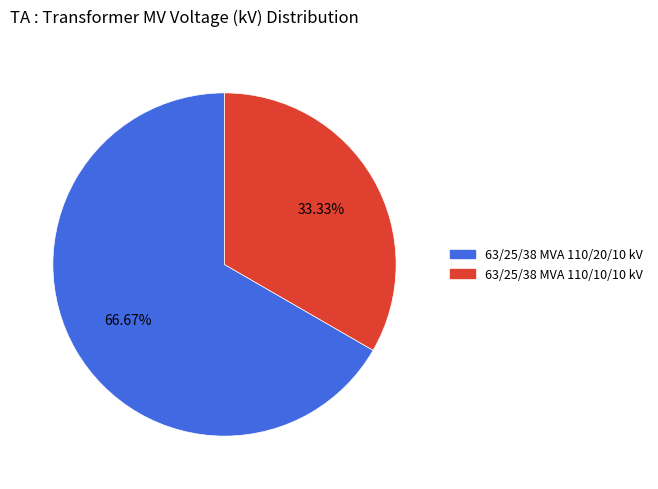

Does 63/25/38 MVA 110/20/10 kV represent more than half of the total?

Yes